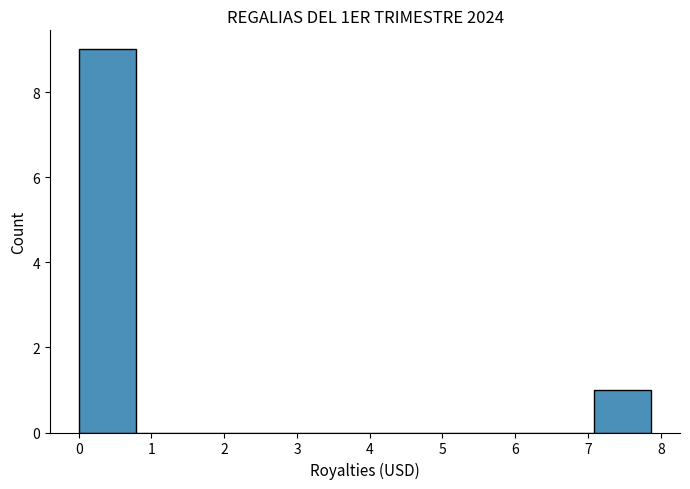

Reading left to right, list every bar in this chart as the range it spans on the x-axis followed by its height. Neither the bar edges nor the heights are printed on the chart, so give them approximately, as read against the axes.

0.0 to 0.8: 9
0.8 to 1.6: 0
1.6 to 2.4: 0
2.4 to 3.1: 0
3.1 to 3.9: 0
3.9 to 4.7: 0
4.7 to 5.5: 0
5.5 to 6.3: 0
6.3 to 7.1: 0
7.1 to 7.9: 1